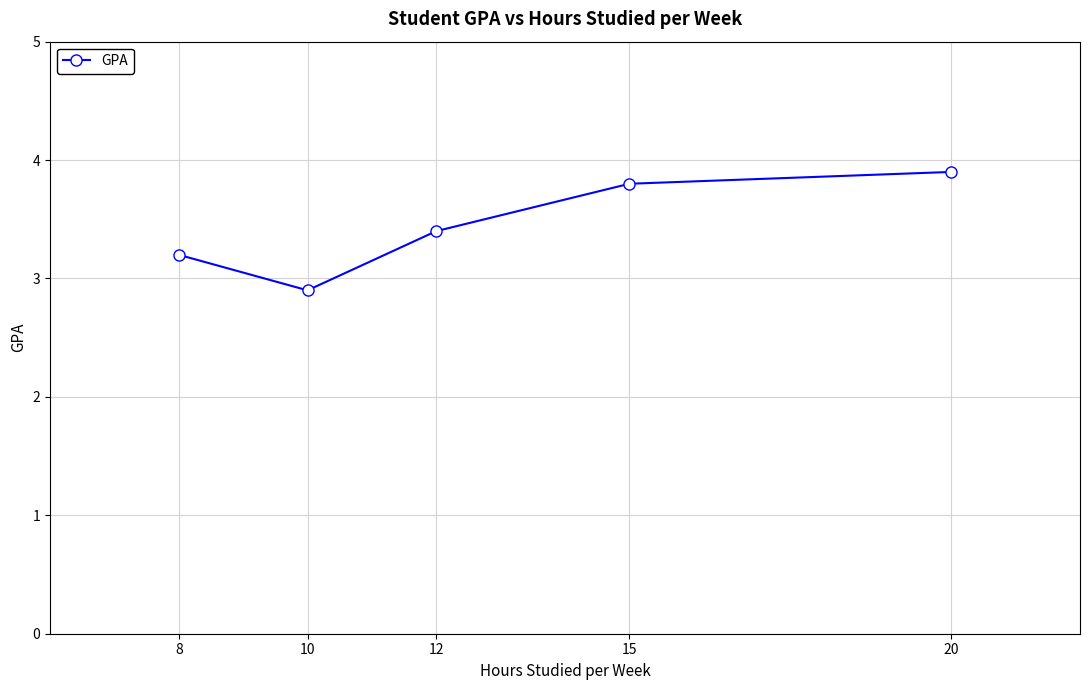

Does the chart display data point markers on the line(s)?

Yes